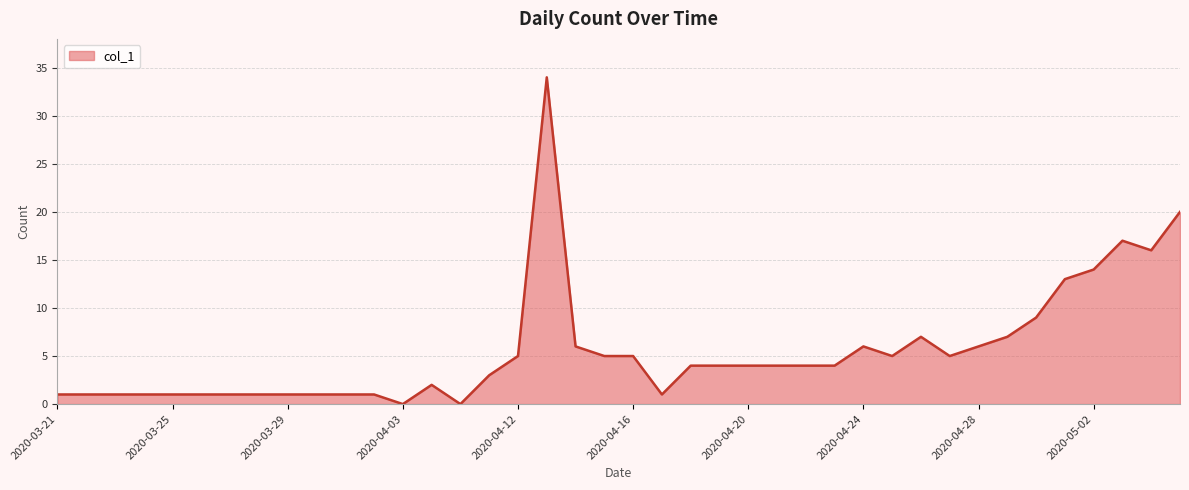

What is the difference between the maximum and minimum values?

34